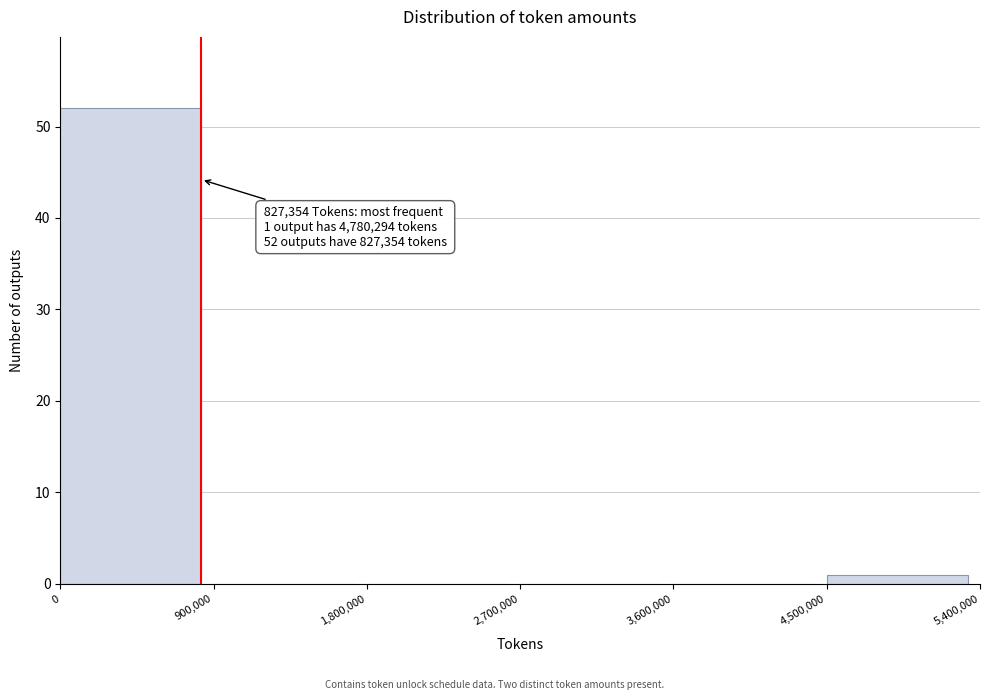

Over which range of the x-axis is the bar tallest?

0 to 900,000